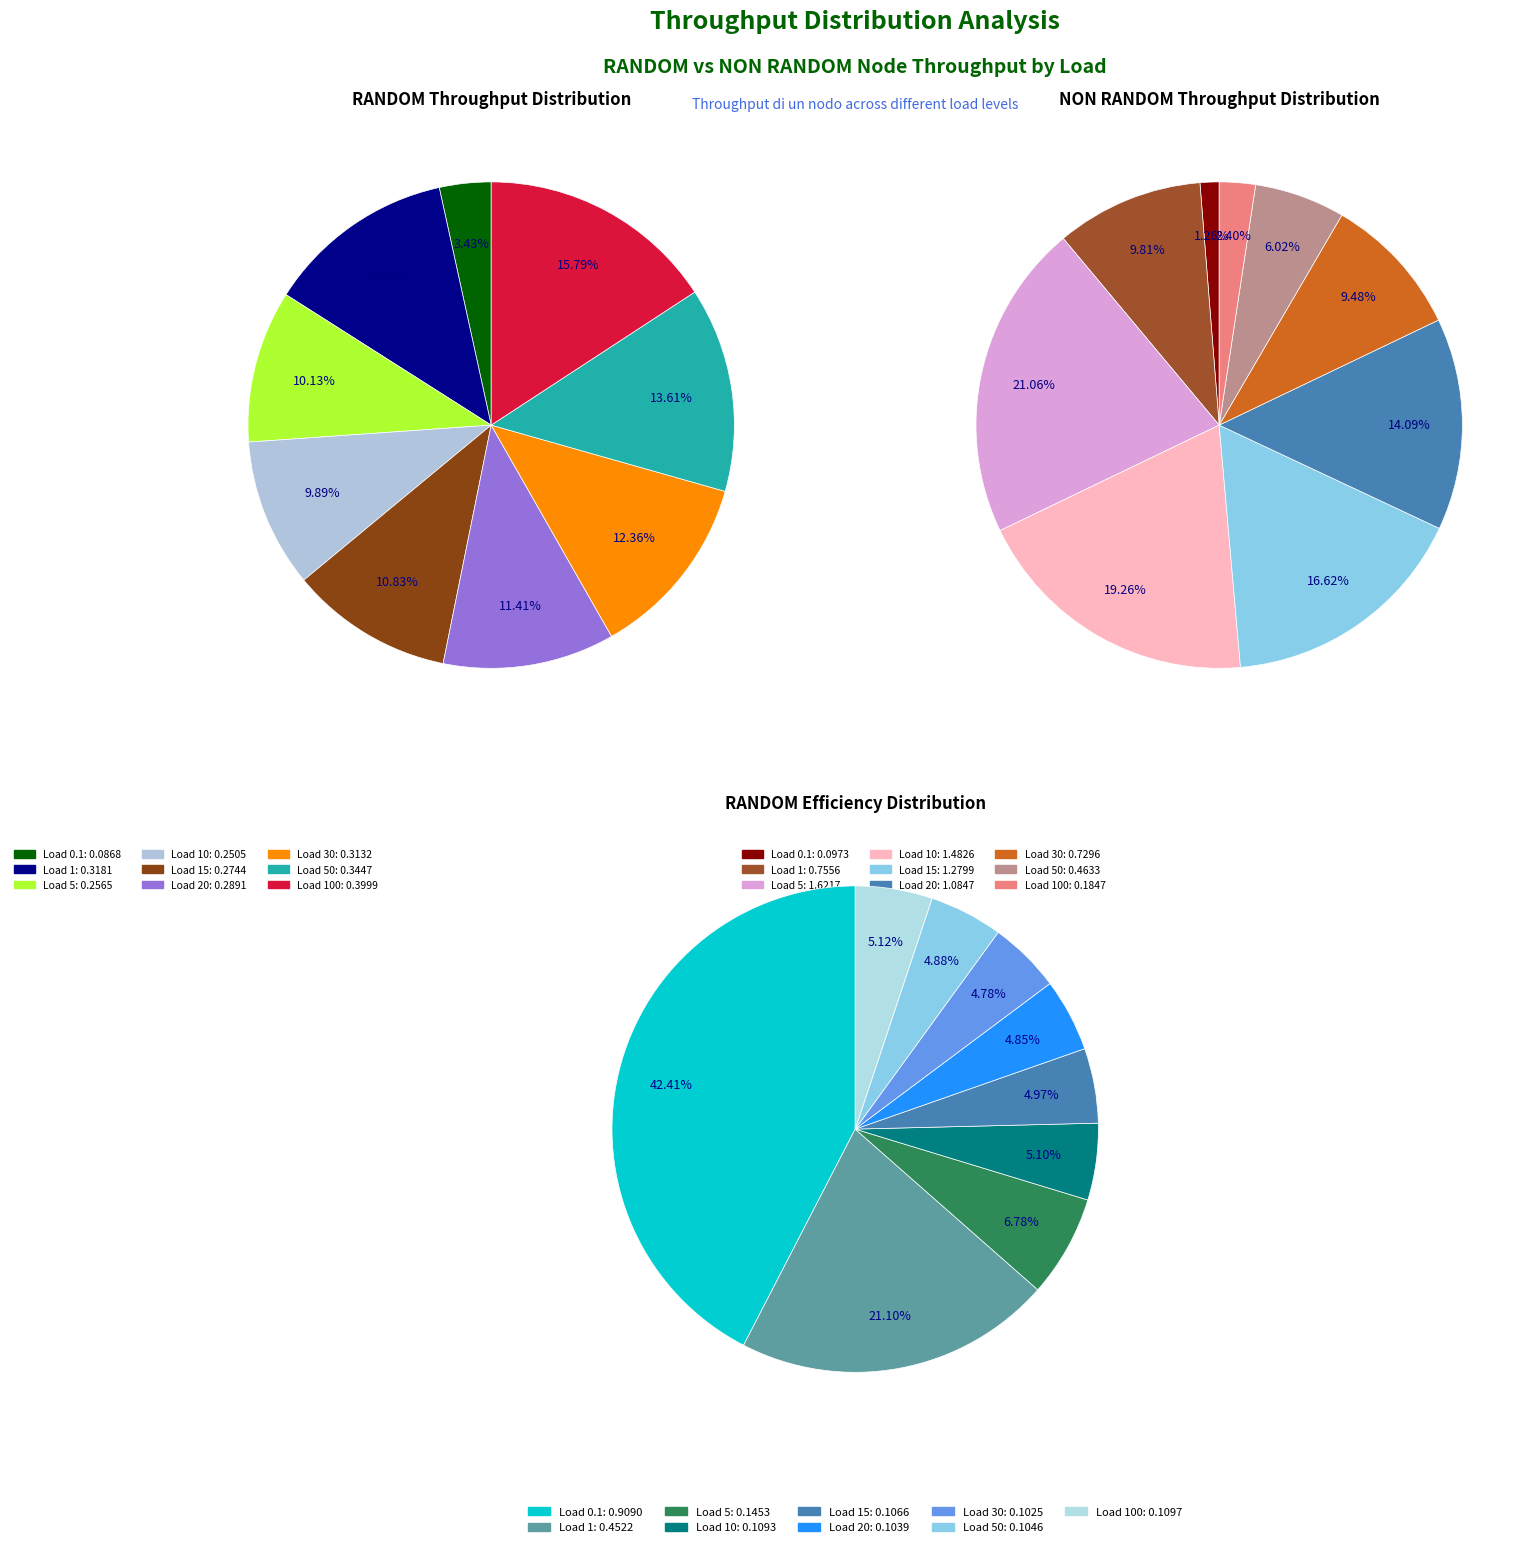

To the nearest percent, what portion does 100 represent?

16%